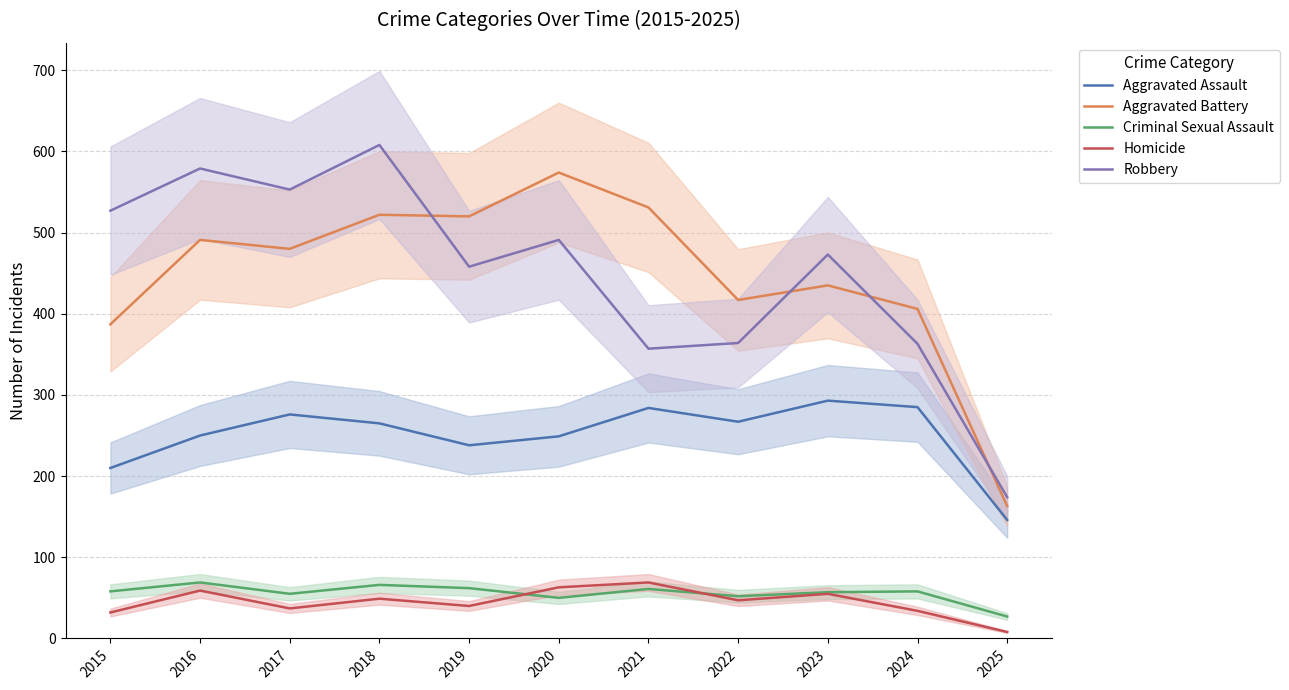

Is it true that Robbery equals 914 at 2017?

False